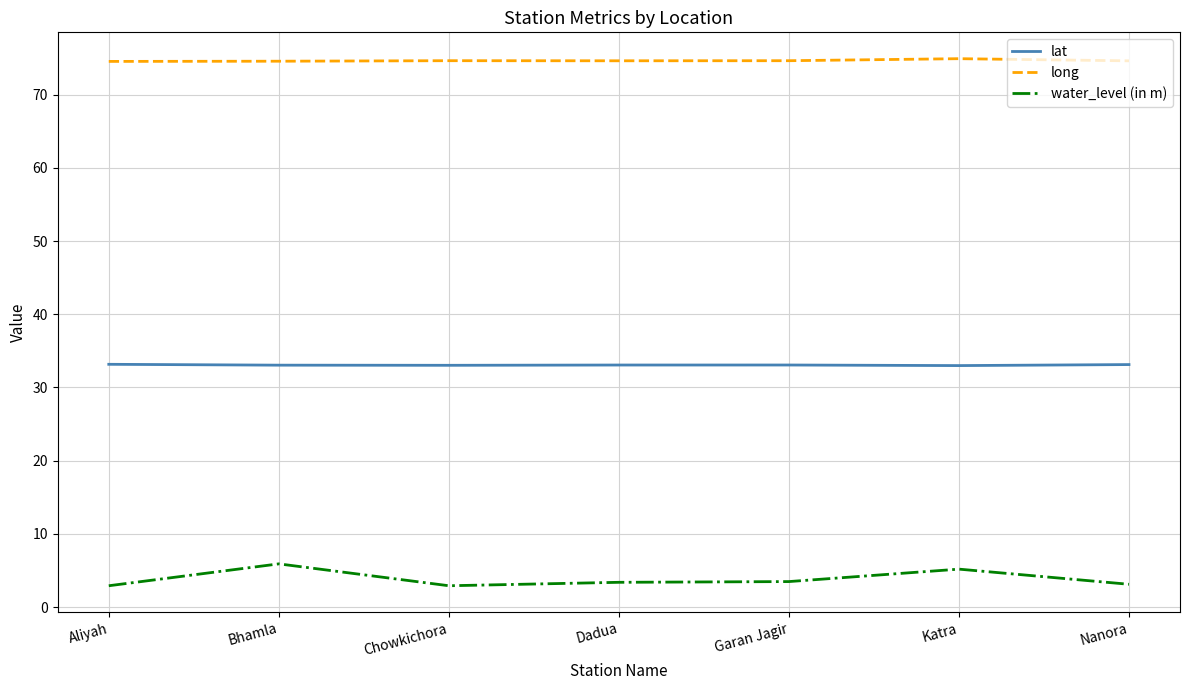

Read the long value at Bhamla.

74.6